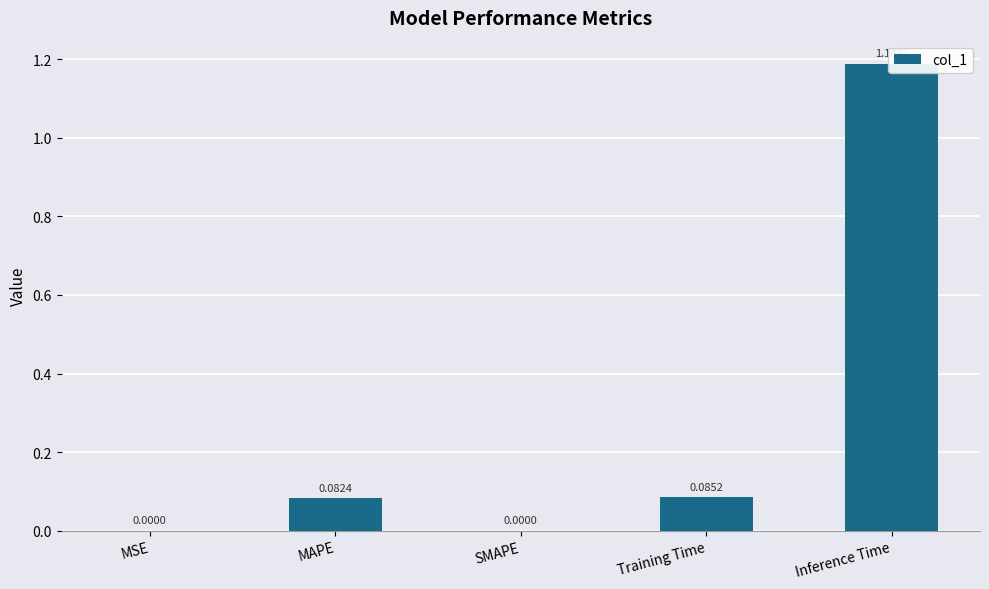

What is the label of the 3rd bar from the left?

SMAPE